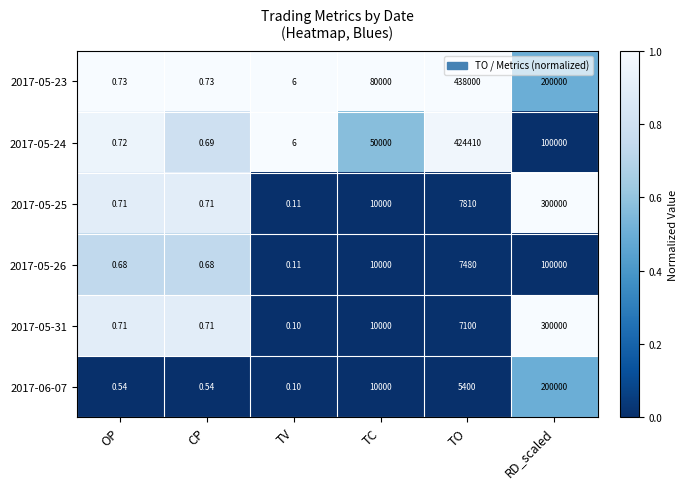

At which label is 2017-05-31 closest to 150000?

TC